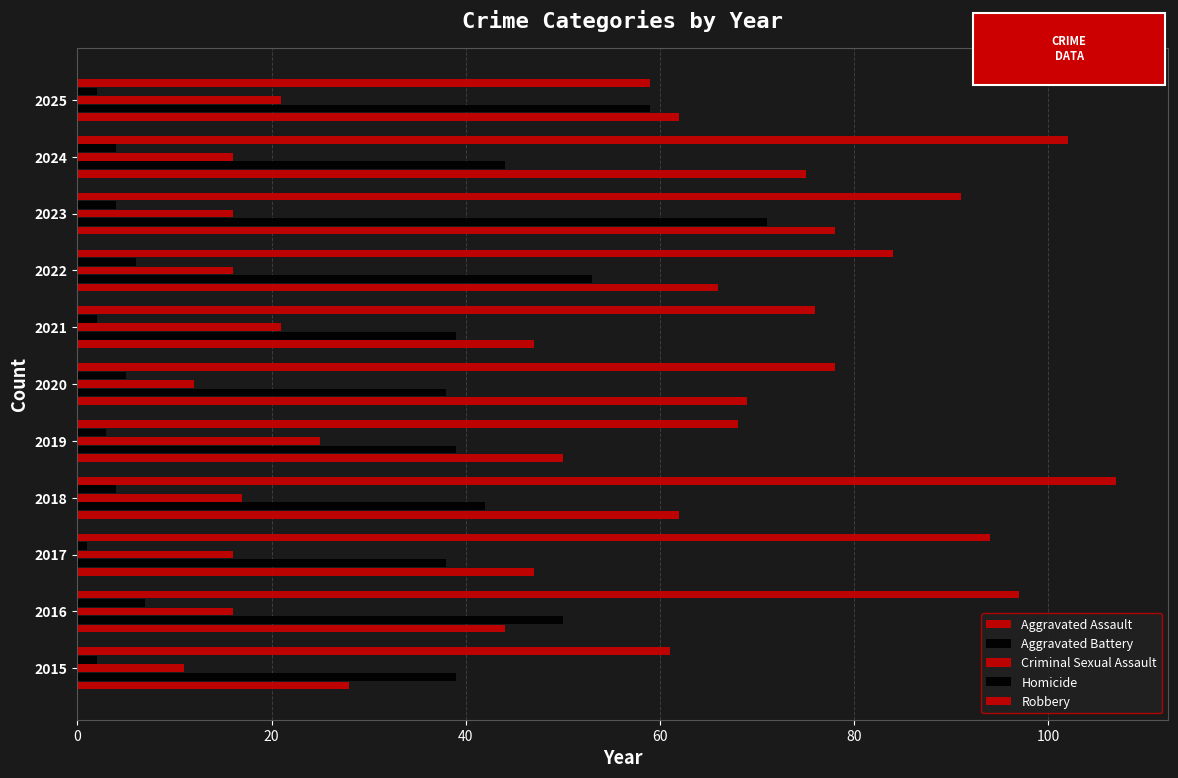

Count the number of data series in this chart.

5